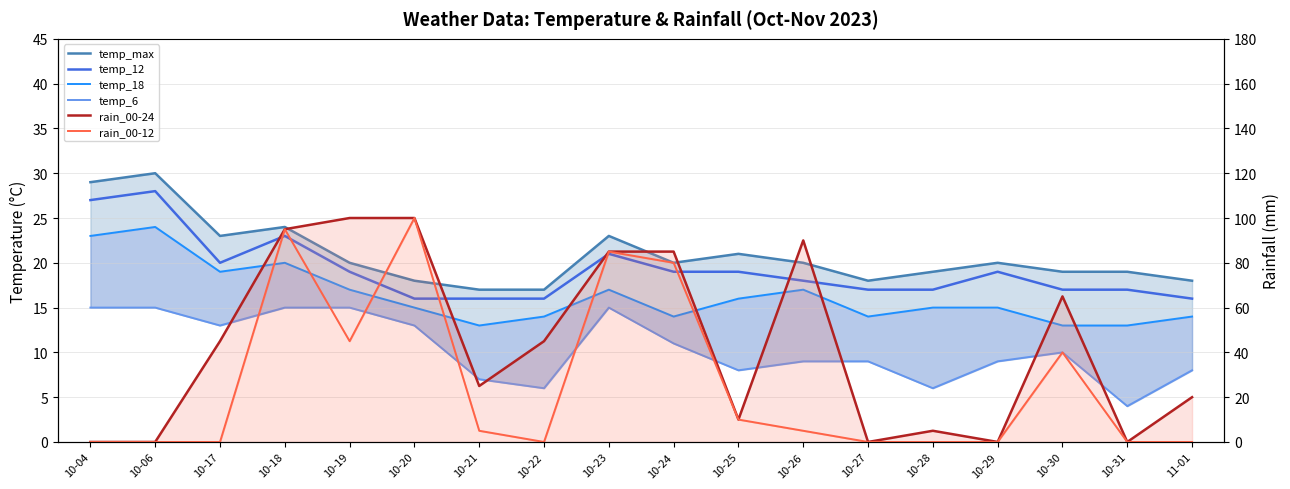

What value does the temp_18 series have at 10-22, to the nearest 10?

10